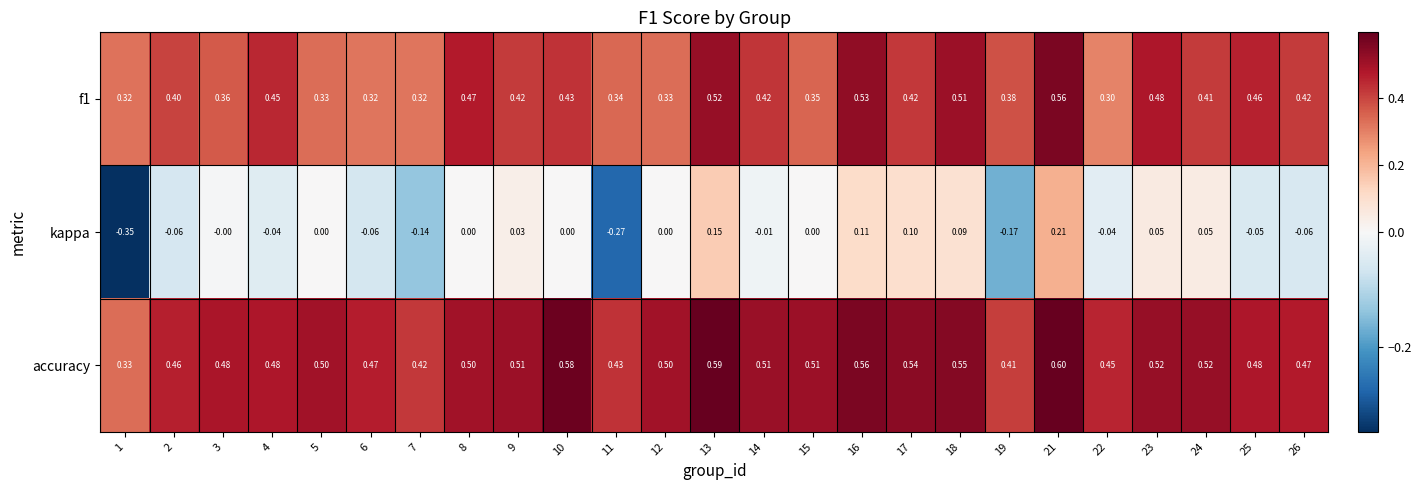

What is the spread (max minus min) of values at 13?

0.4